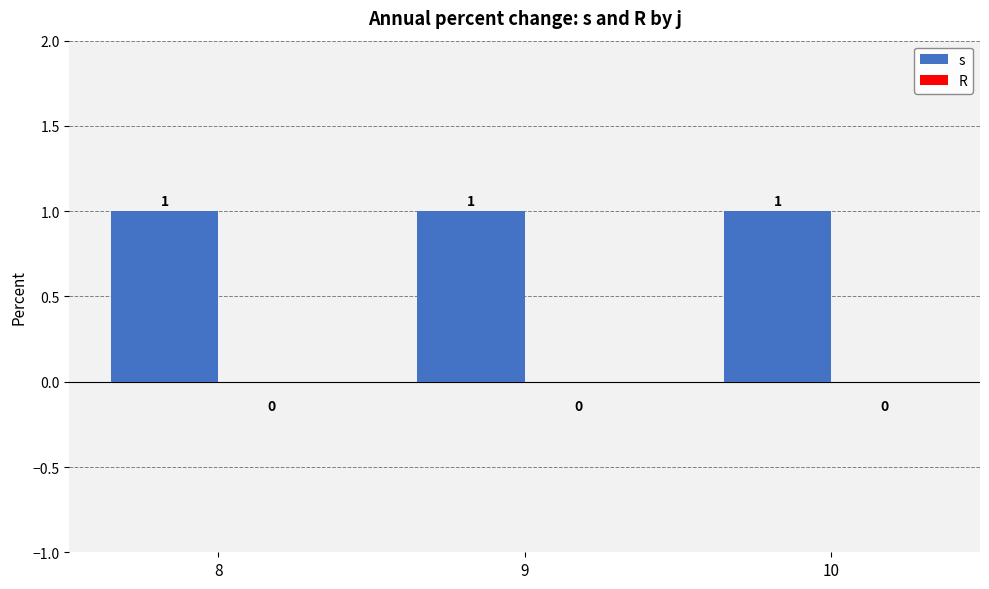

How many bars are there in total?

6